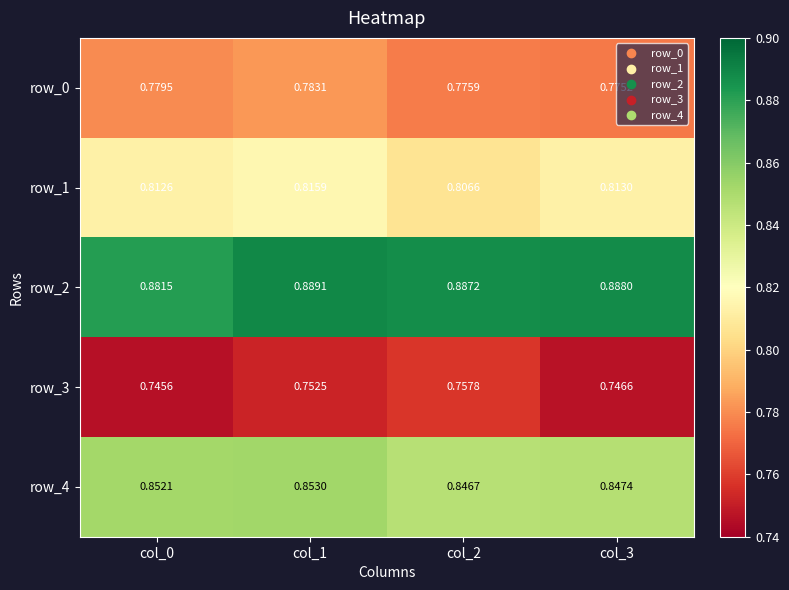

Count the row_4 values in the range 0 to 1.

4